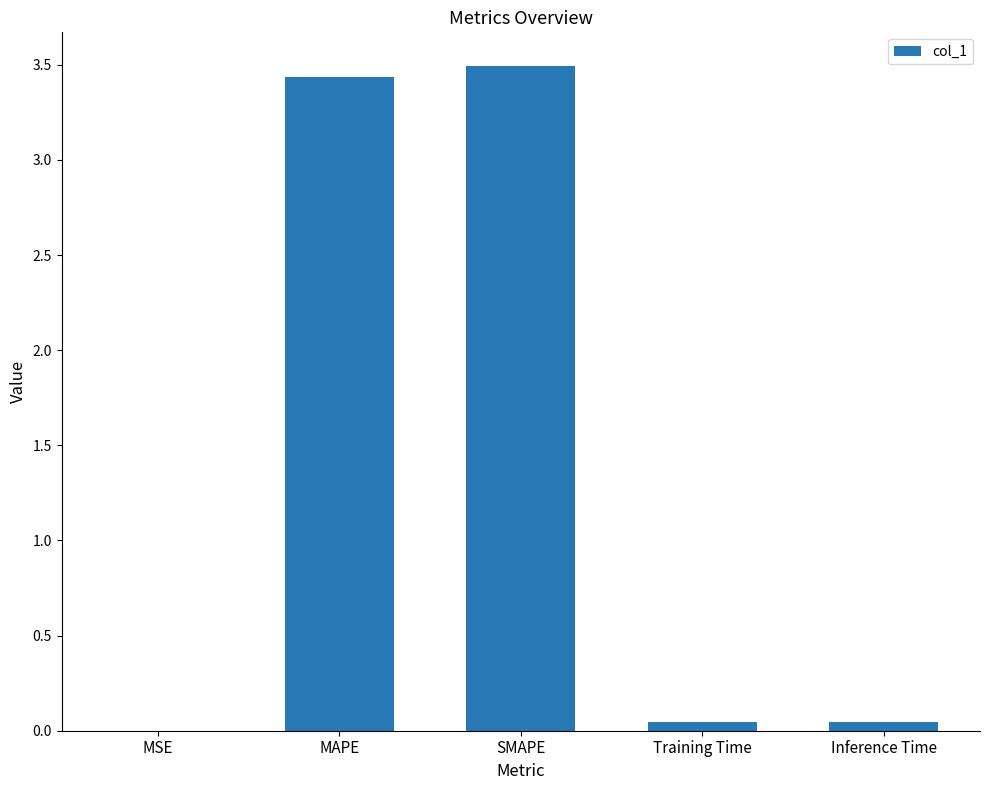

What is the sum of the values at MAPE and SMAPE?

6.9